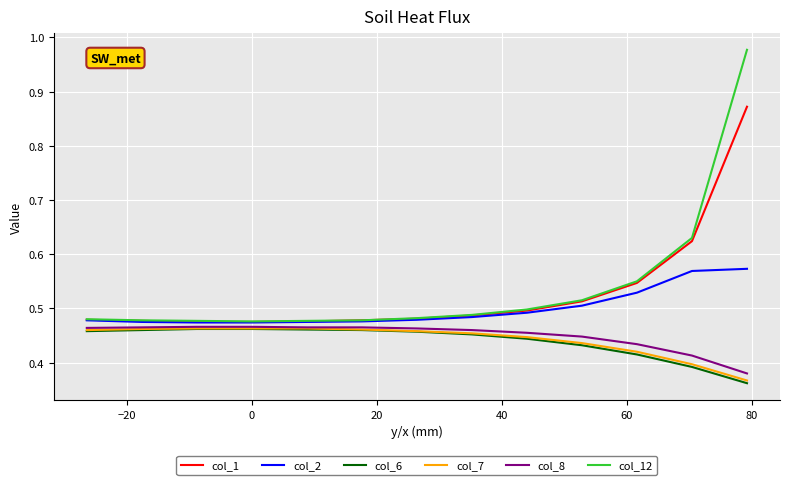

True or false: col_6 has more than 2 points higher than both neighbors.

False